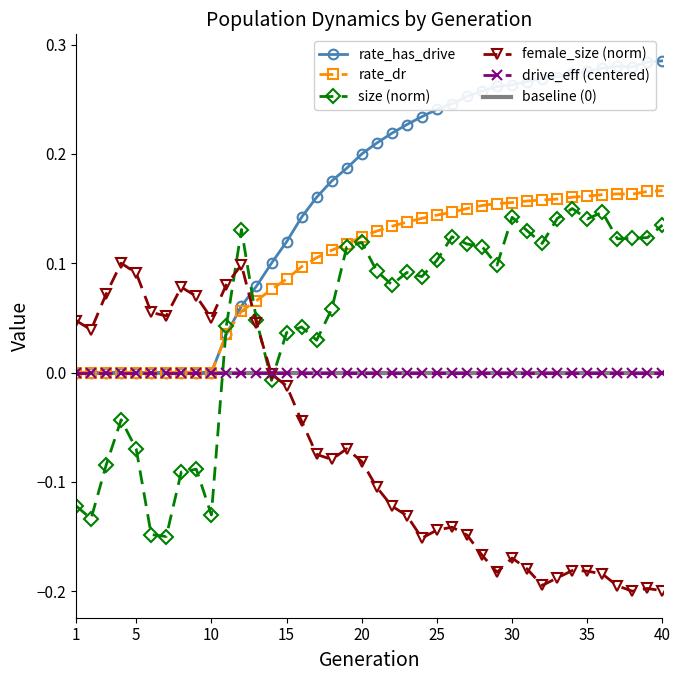

Reading left to right, what are all the values shown in this chart?

rate_has_drive: 0.0	0.0	0.0	0.0	0.0	0.0	0.0	0.0	0.0	0.0	0.0	0.1	0.1	0.1	0.1	0.1	0.2	0.2	0.2	0.2	0.2	0.2	0.2	0.2	0.2	0.2	0.3	0.3	0.3	0.3	0.3	0.3	0.3	0.3	0.3	0.3	0.3	0.3	0.3	0.3
rate_dr: 0.0	0.0	0.0	0.0	0.0	0.0	0.0	0.0	0.0	0.0	0.0	0.1	0.1	0.1	0.1	0.1	0.1	0.1	0.1	0.1	0.1	0.1	0.1	0.1	0.1	0.1	0.1	0.2	0.2	0.2	0.2	0.2	0.2	0.2	0.2	0.2	0.2	0.2	0.2	0.2
size: -0.1	-0.1	-0.1	-0.0	-0.1	-0.1	-0.1	-0.1	-0.1	-0.1	0.0	0.1	0.0	-0.0	0.0	0.0	0.0	0.1	0.1	0.1	0.1	0.1	0.1	0.1	0.1	0.1	0.1	0.1	0.1	0.1	0.1	0.1	0.1	0.1	0.1	0.1	0.1	0.1	0.1	0.1
female_size: 0.0	0.0	0.1	0.1	0.1	0.1	0.1	0.1	0.1	0.0	0.1	0.1	0.0	-0.0	-0.0	-0.0	-0.1	-0.1	-0.1	-0.1	-0.1	-0.1	-0.1	-0.2	-0.1	-0.1	-0.1	-0.2	-0.2	-0.2	-0.2	-0.2	-0.2	-0.2	-0.2	-0.2	-0.2	-0.2	-0.2	-0.2